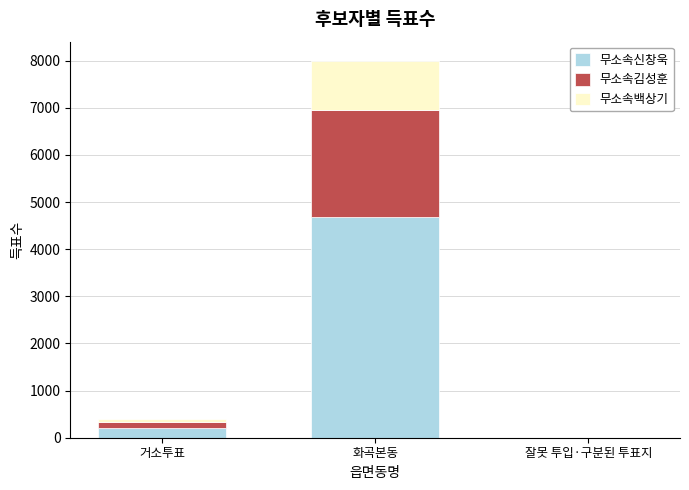

The 무소속신창욱 series shows 1378 at 화곡본동. True or false?

False